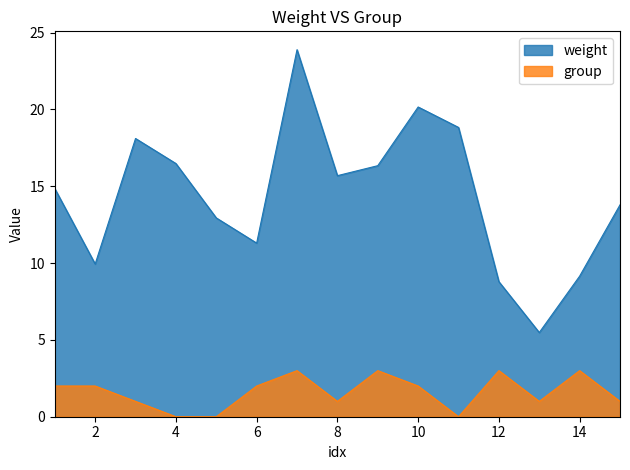

The weight series shows 8.8 at 12. True or false?

True